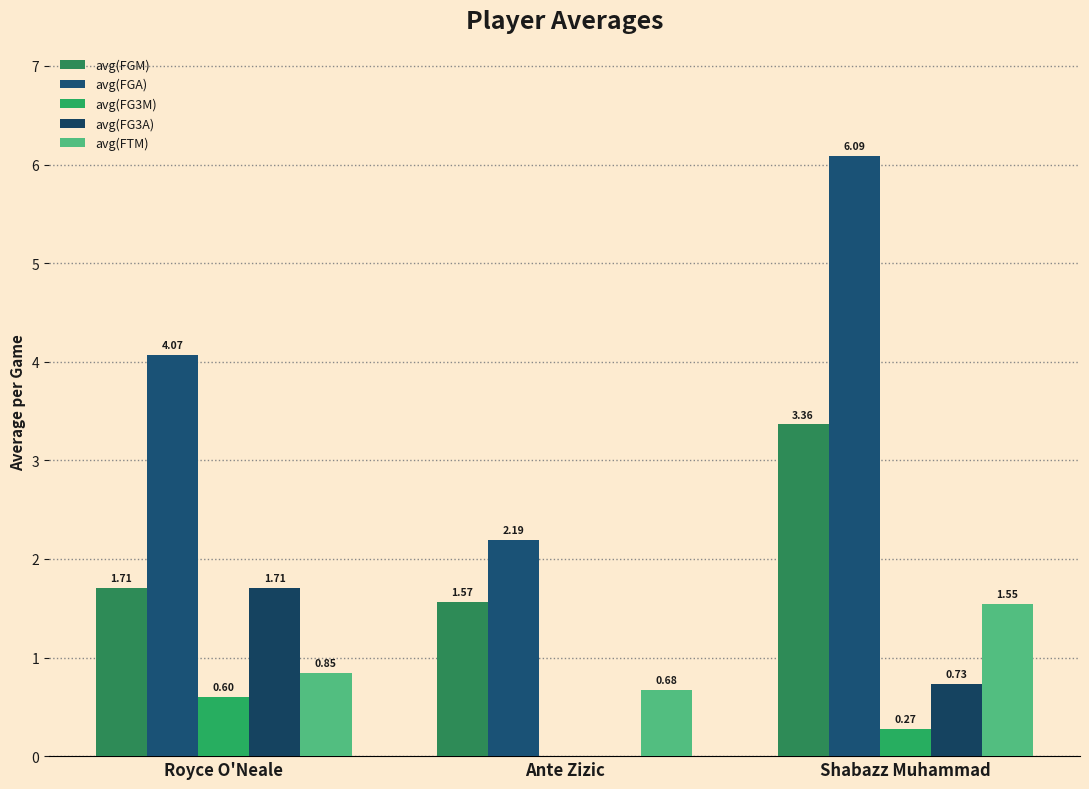

True or false: avg(FGM) has a value of 2.1 at Ante Zizic.

False